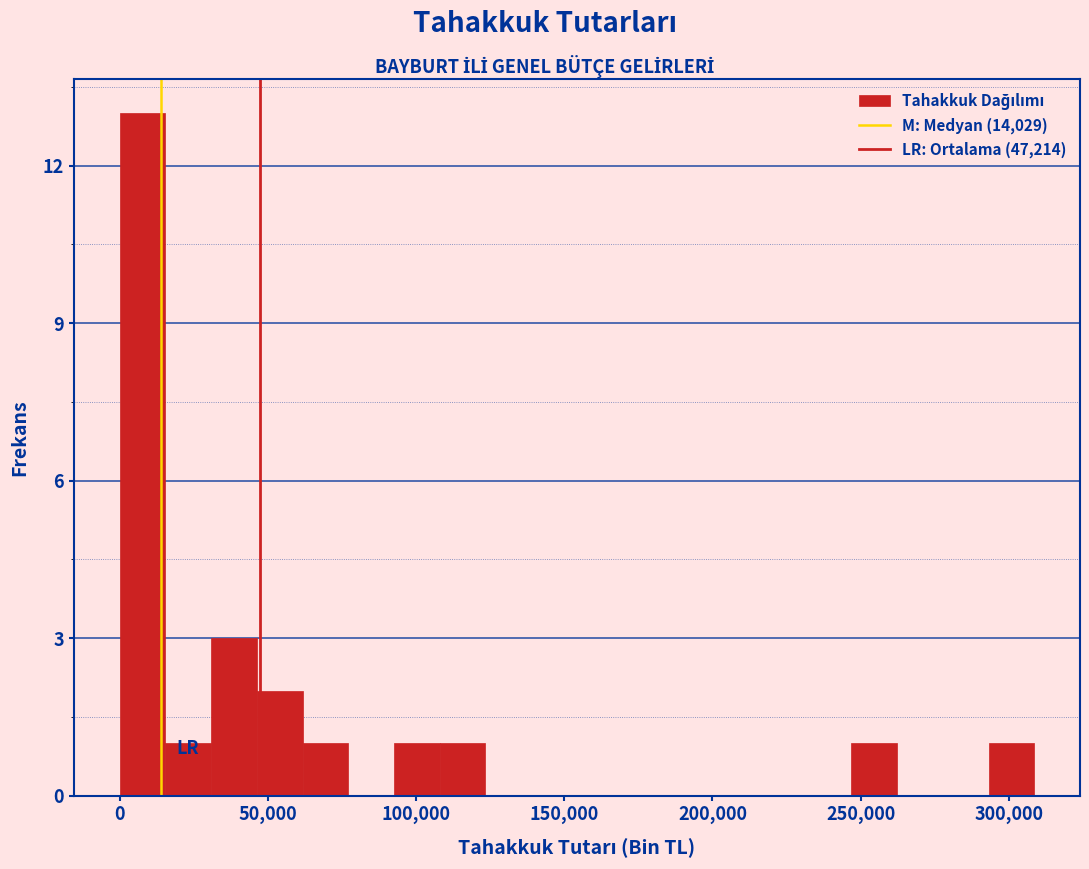

Read against the x-axis, roughly where is the centre of the tallest bar?

10000